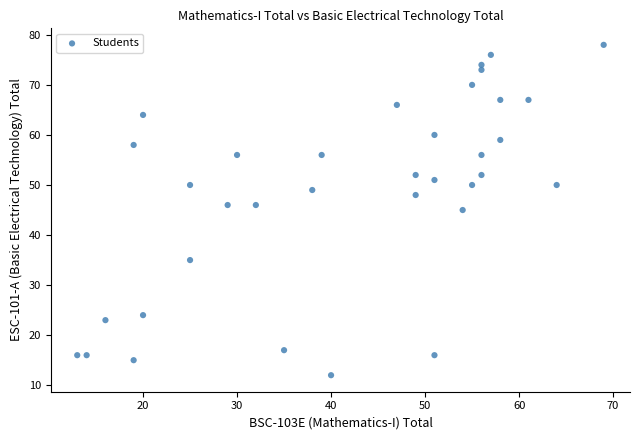

What is the range of X values (max minus min)?

56